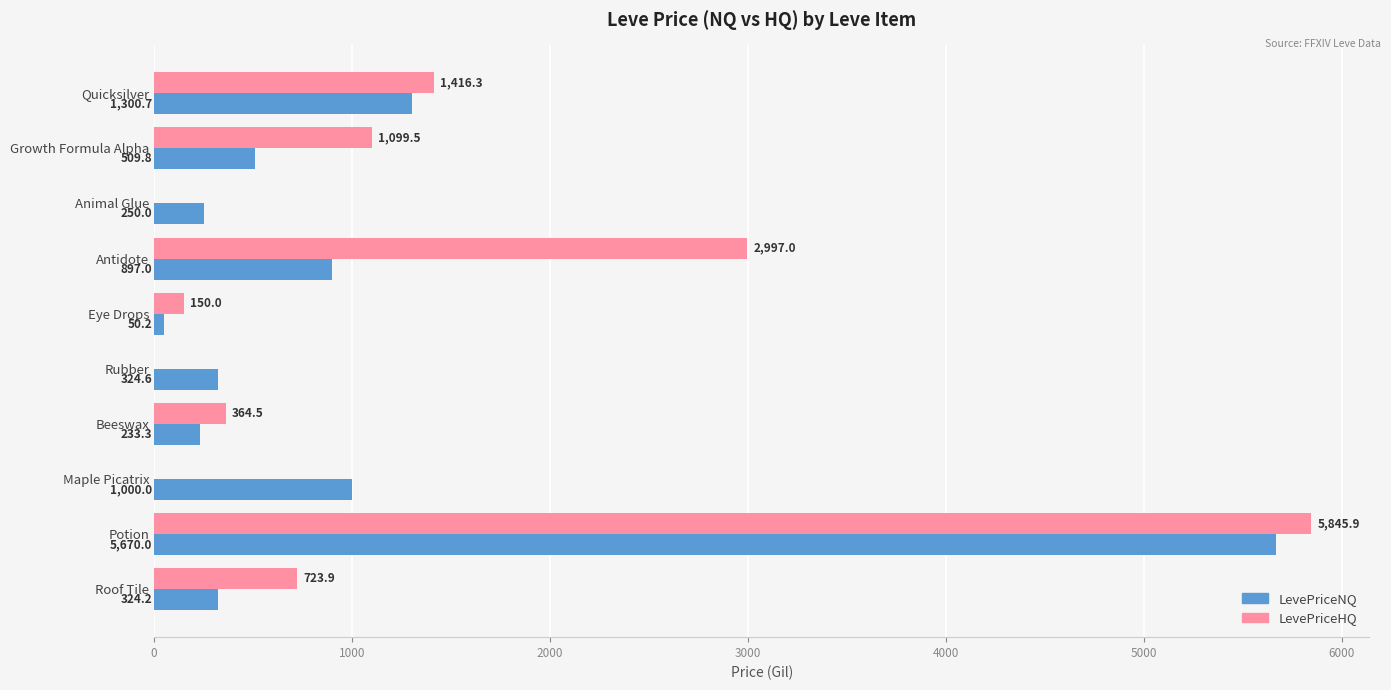

Which category has the highest value across all series?

Potion